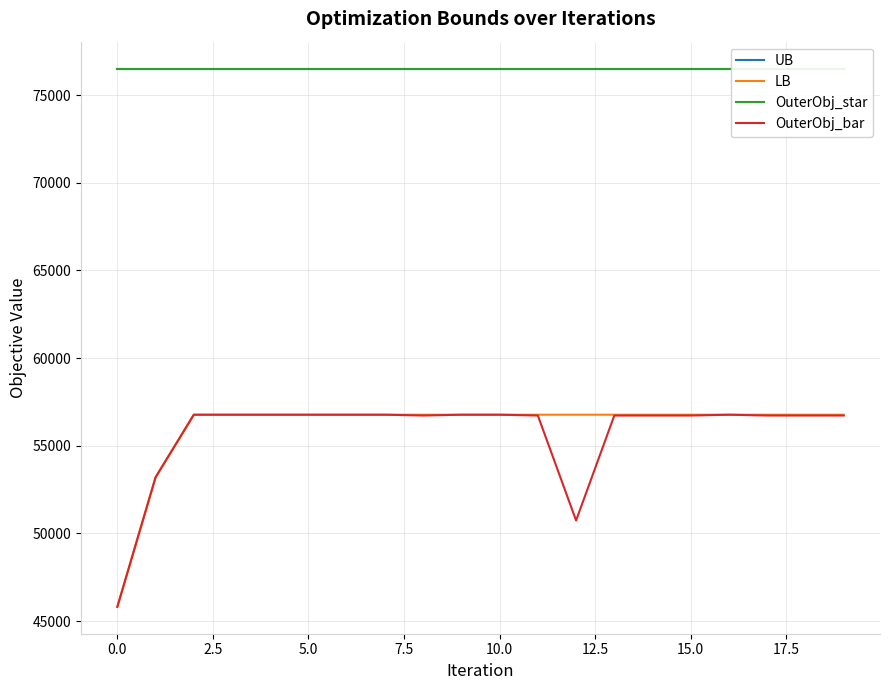

At how many categories does at least one series exceed 62066?

20